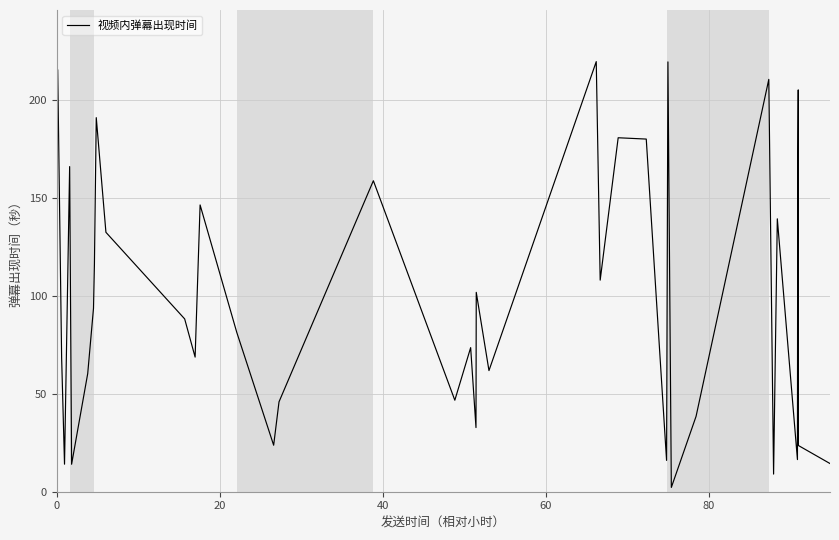

What is the difference between the maximum and minimum values?

219.4